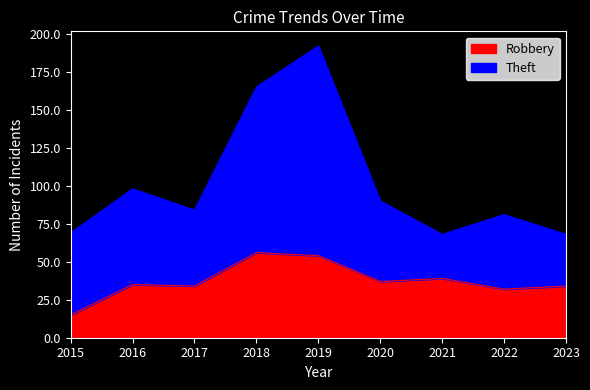

What is the total value across all series at 2020?

90